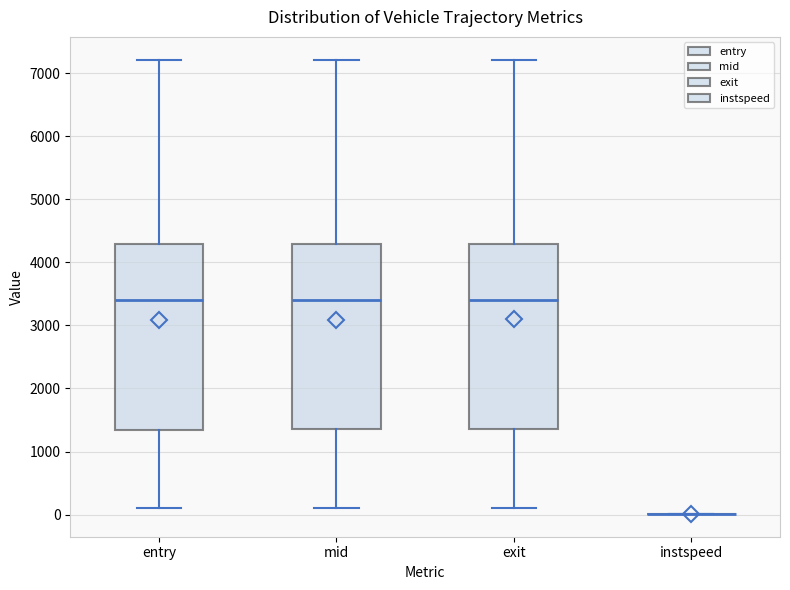

Where does the upper whisker of the box for exit end on the y-axis? The values are not printed on the chart, so give them approximately, as read against the axis.

7200